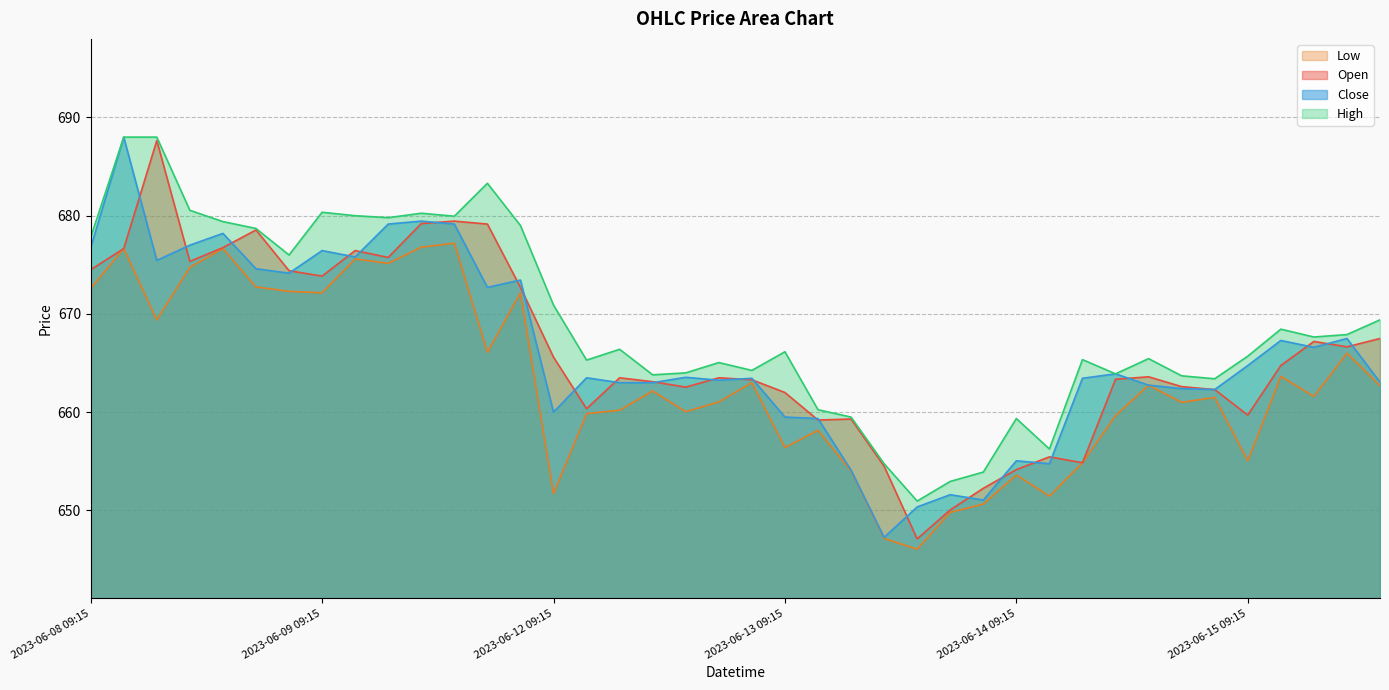

What is the difference between the maximum and minimum values in the Close series?

40.8